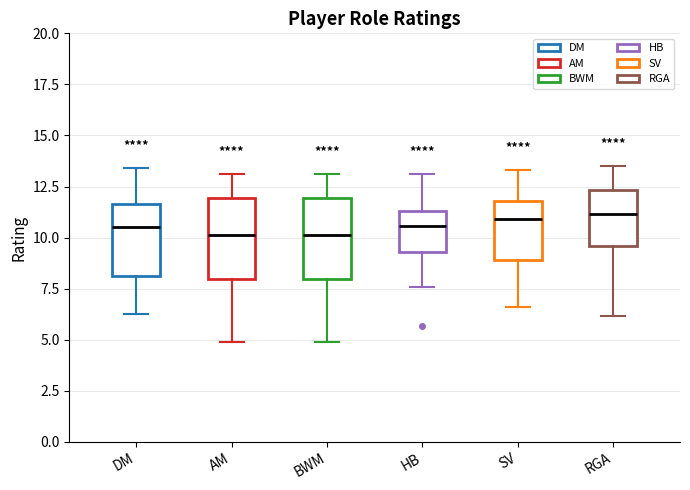

Reading left to right, read every box against the y-axis: the position of its median line, the range the box covers, and the ends of its whiskers. The values are not printed on the chart, so give them approximately, as read against the axis.

DM: median 10.5, box 8.0 to 11.5, whiskers 6.5 to 13.5
AM: median 10.0, box 8.0 to 12.0, whiskers 5.0 to 13.0
BWM: median 10.0, box 8.0 to 12.0, whiskers 5.0 to 13.0
HB: median 10.5, box 9.5 to 11.5, whiskers 7.5 to 13.0
SV: median 11.0, box 9.0 to 12.0, whiskers 6.5 to 13.5
RGA: median 11.0, box 9.5 to 12.5, whiskers 6.0 to 13.5